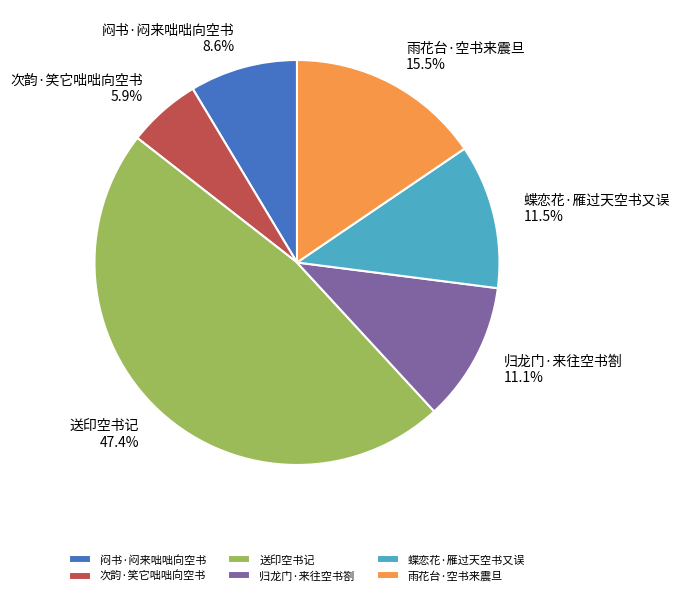

Does 送印空书记 represent more than half of the total?

No